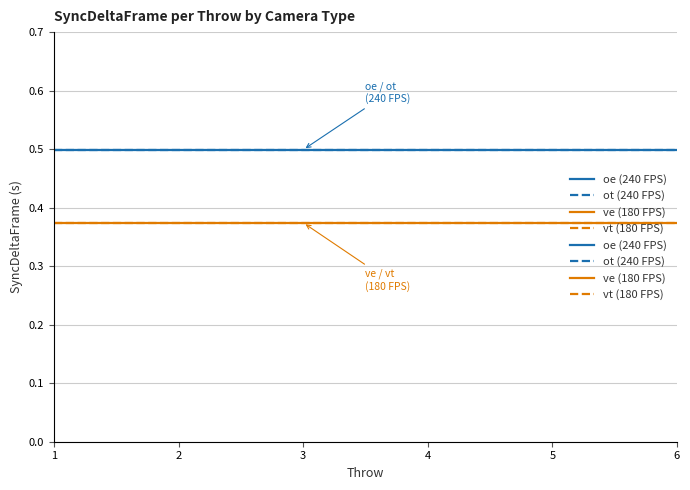

Which series has the largest total across all categories?

oe (240 FPS)